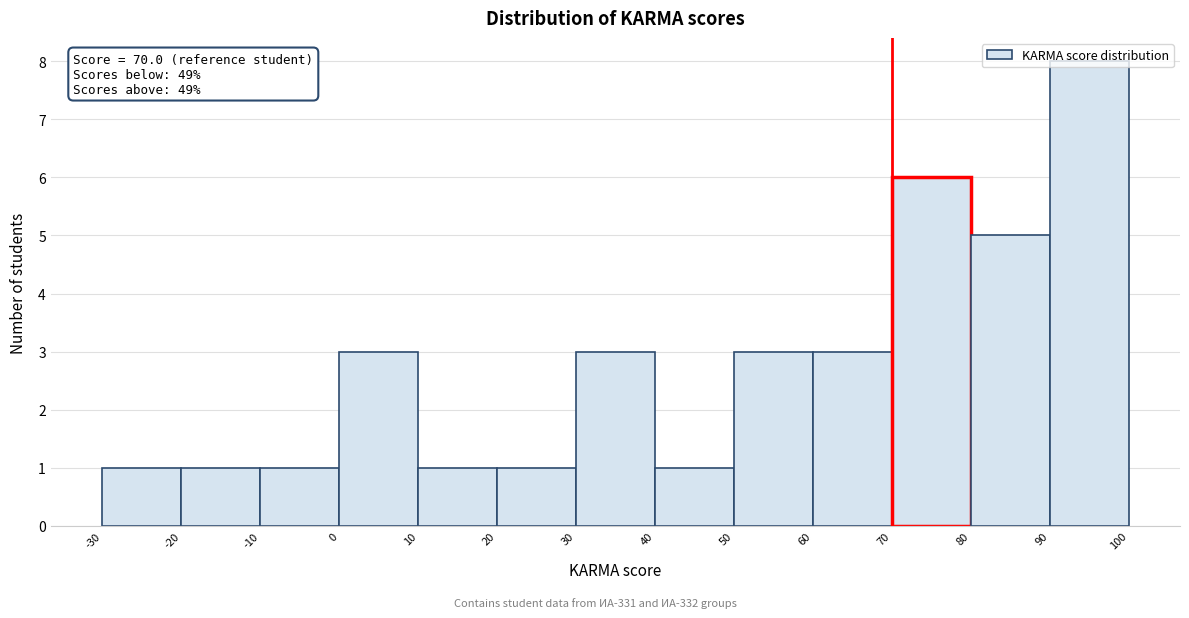

Which range on the x-axis has the tallest bar?

90 to 100